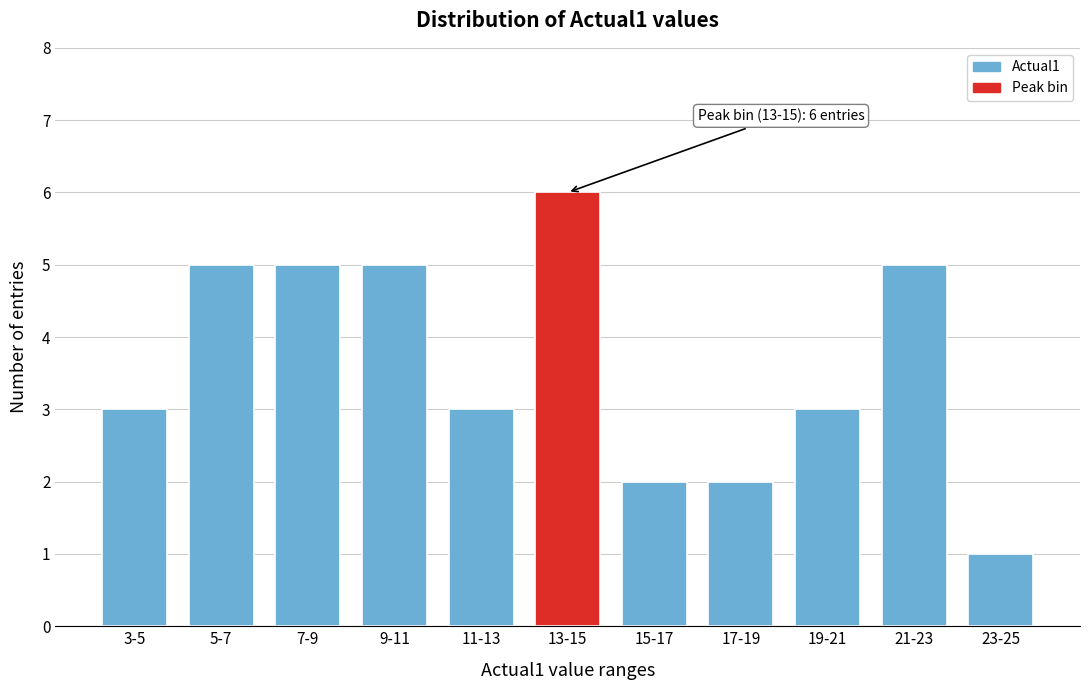

Reading left to right, what are all the values shown in this chart?

3-5=3	5-7=5	7-9=5	9-11=5	11-13=3	13-15=6	15-17=2	17-19=2	19-21=3	21-23=5	23-25=1